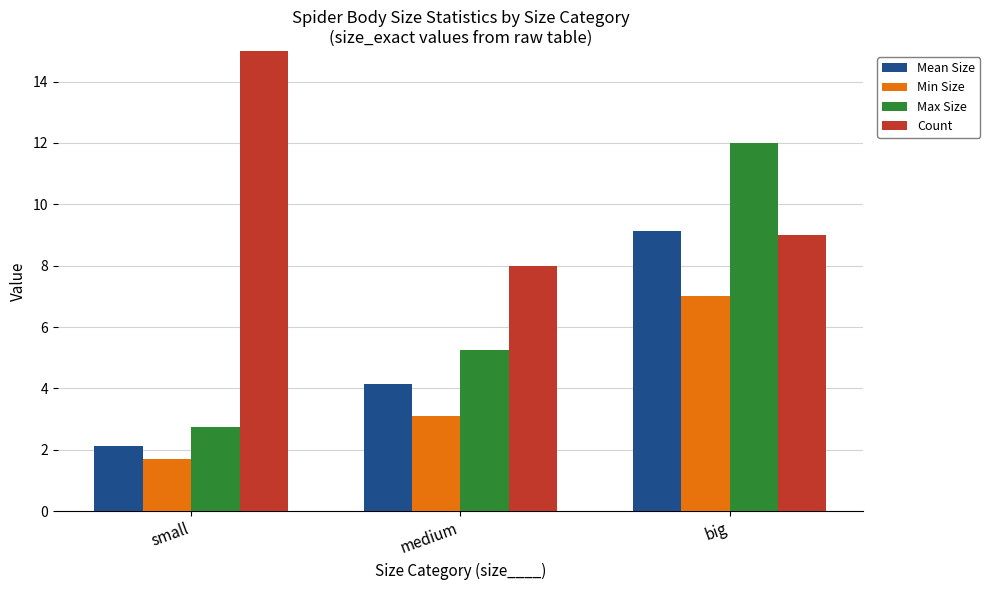

True or false: Min Size has a value of 2.3 at small.

False